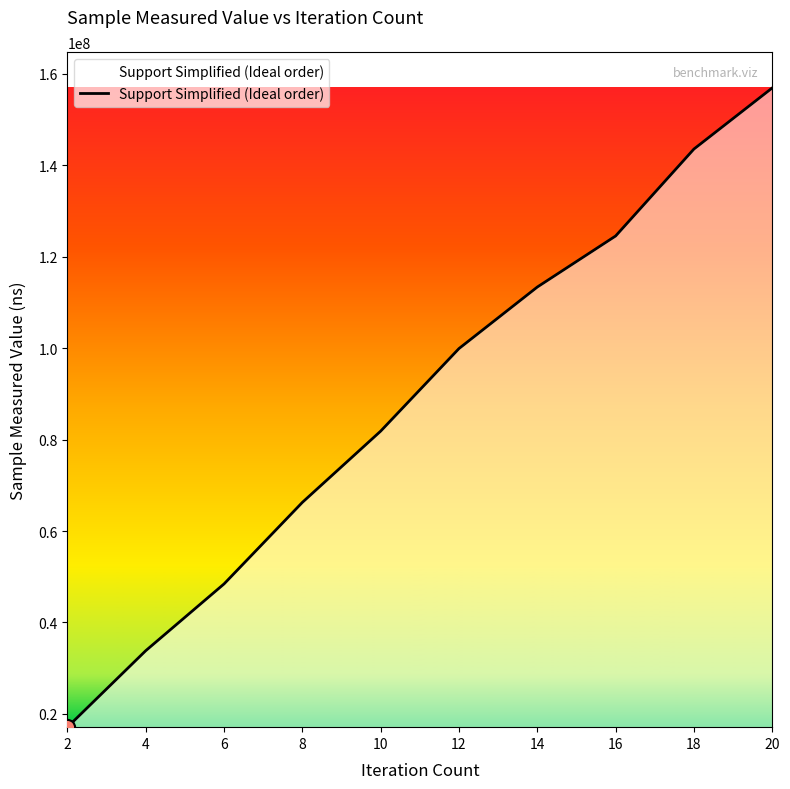

Between 16 and 20, which is larger?

20